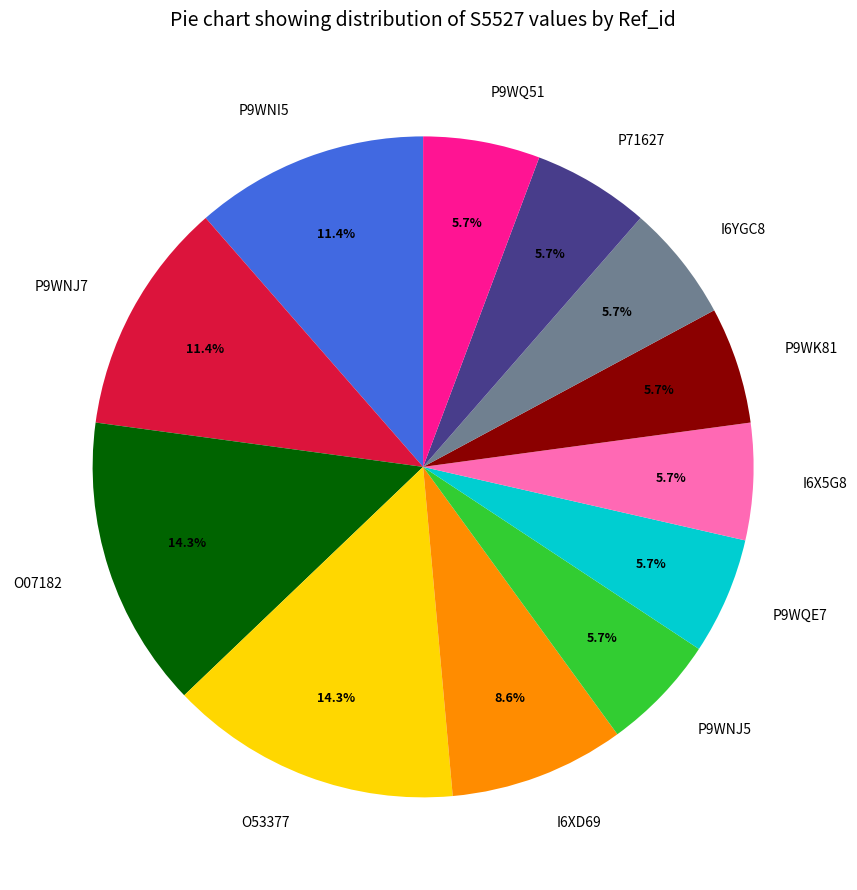

Is there a majority slice in this chart?

No